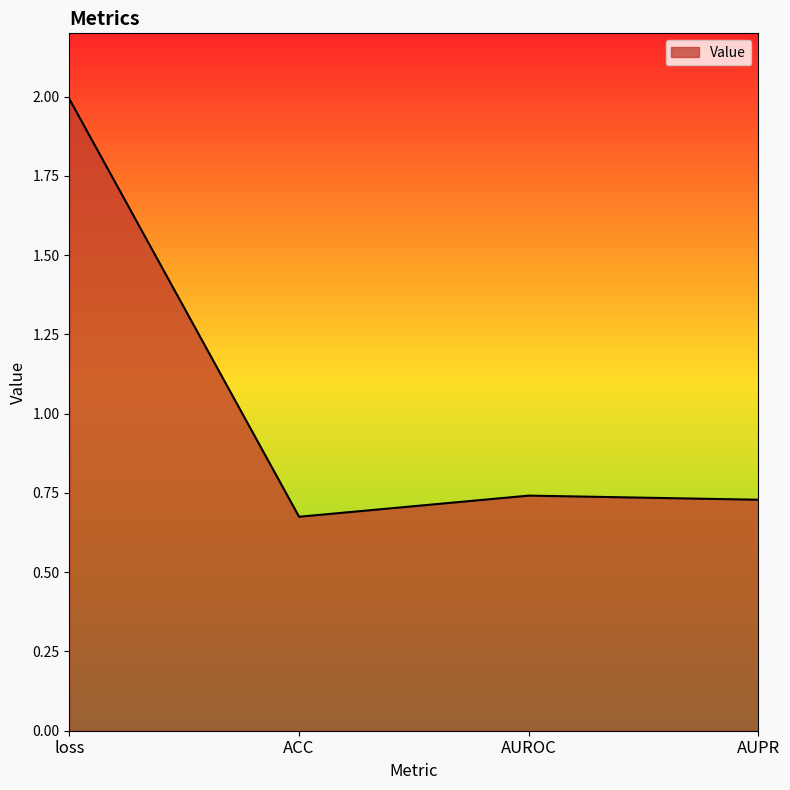

True or false: the data shows 3.5 at loss.

False